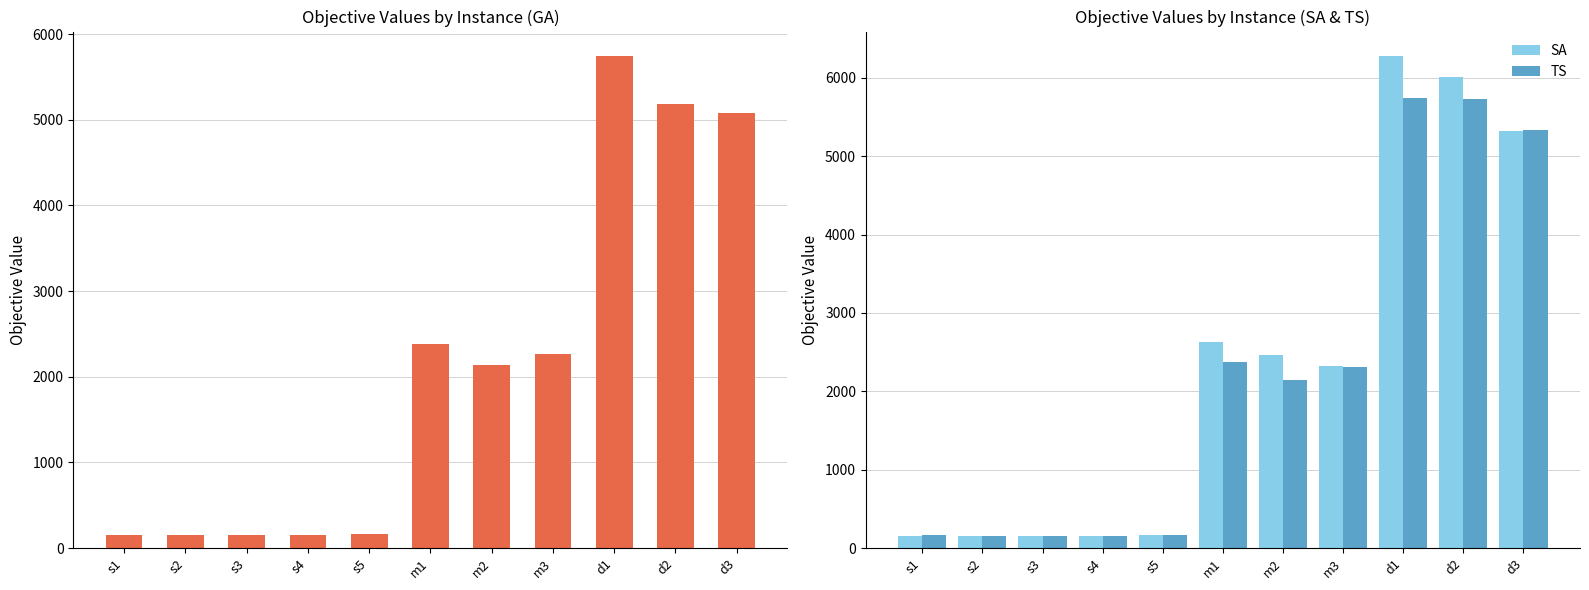

What is the value of the GA bar at the 10th from the left?

5179.8